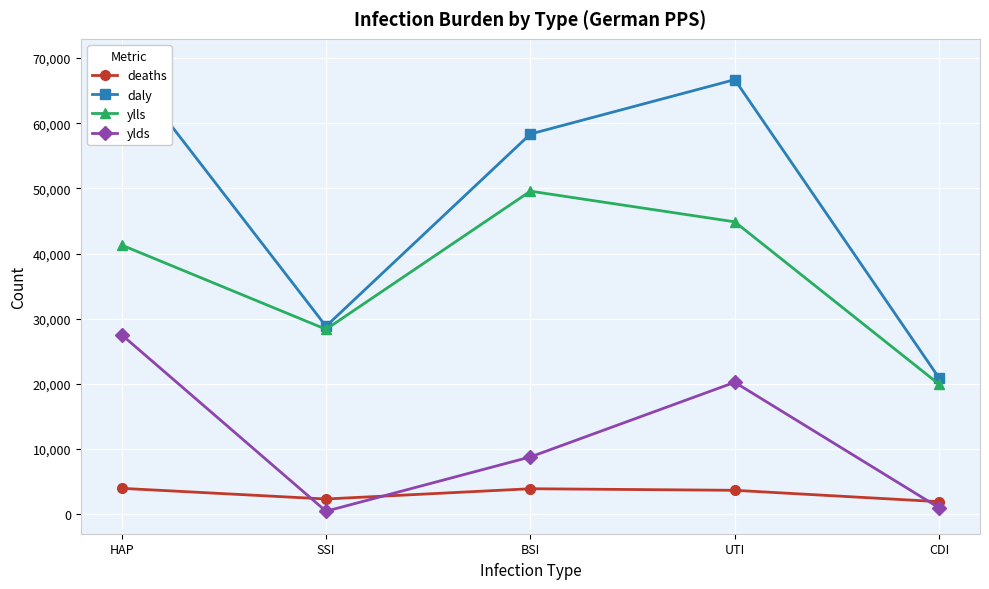

What is the approximate value of daly at UTI, to the nearest 10?

66700